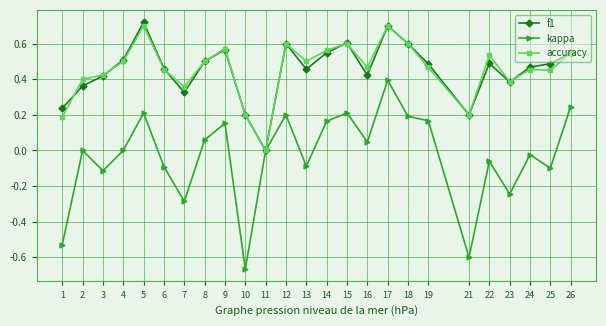

At which category is the sum across all series the highest?

17